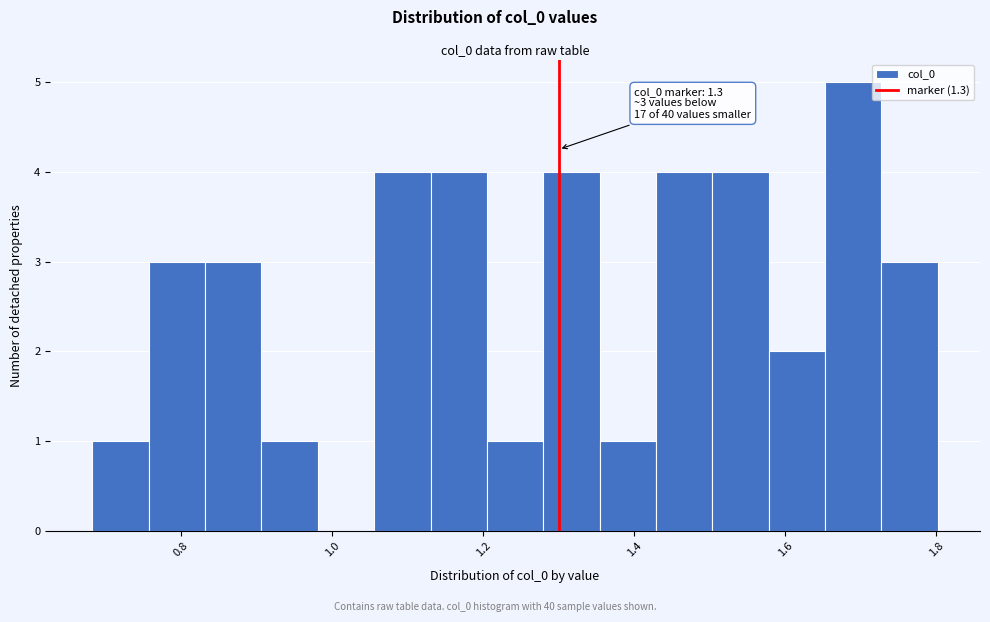

Around what value on the x-axis is the tallest bar? Give the approximate position of its centre, as read against the axis.

1.68